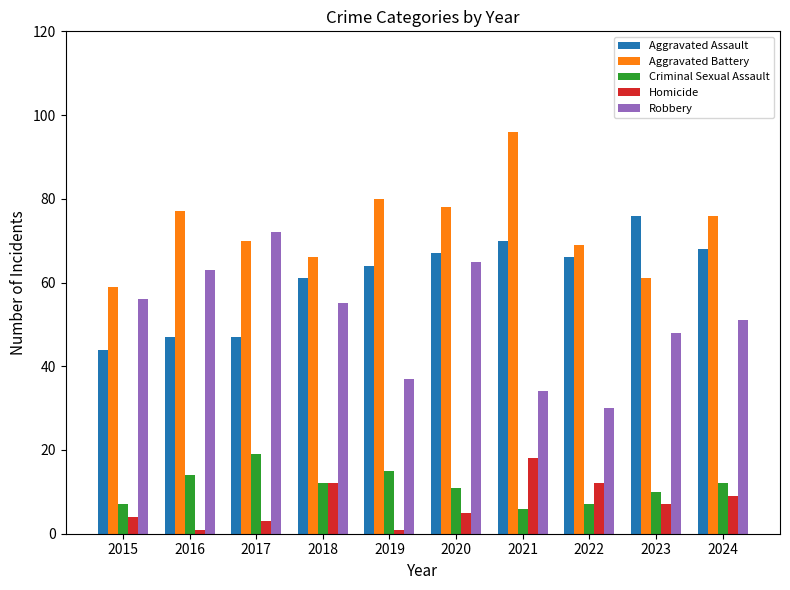

Rank the series at 2024 from lowest to highest value.

Homicide, Criminal Sexual Assault, Robbery, Aggravated Assault, Aggravated Battery